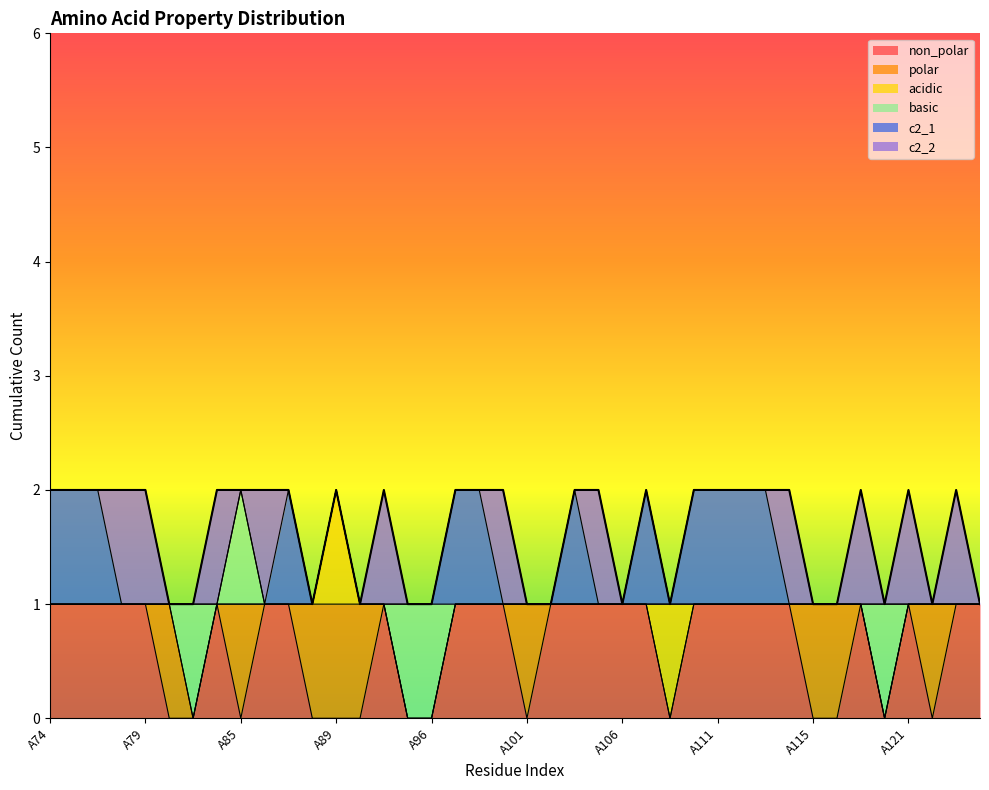

Where do c2_1 and basic first cross each other?

A96 and A98